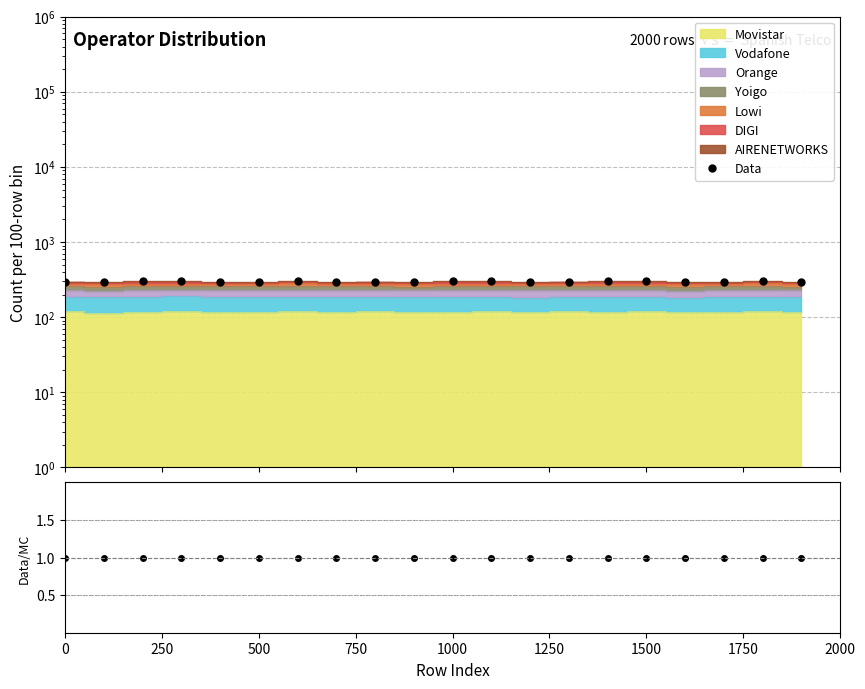

What is the difference between the Data values at 1000 and 0?

1